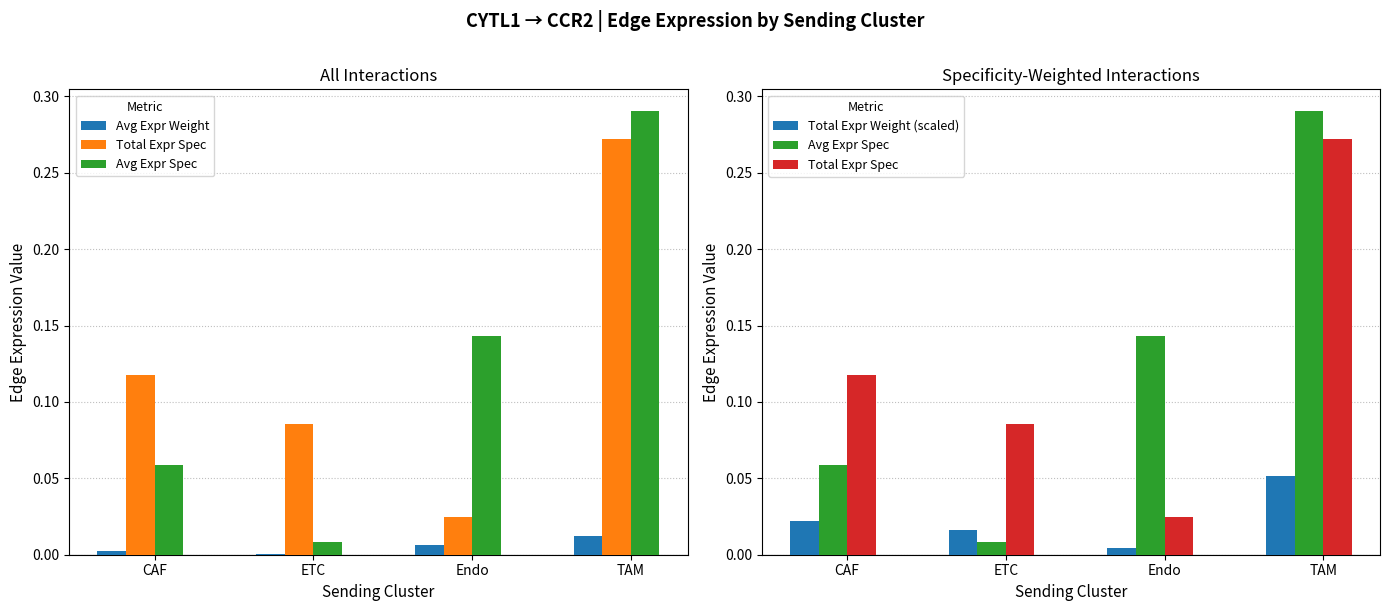

The value of Total Expr Weight (scaled) at TAM is 0.1. True or false?

True